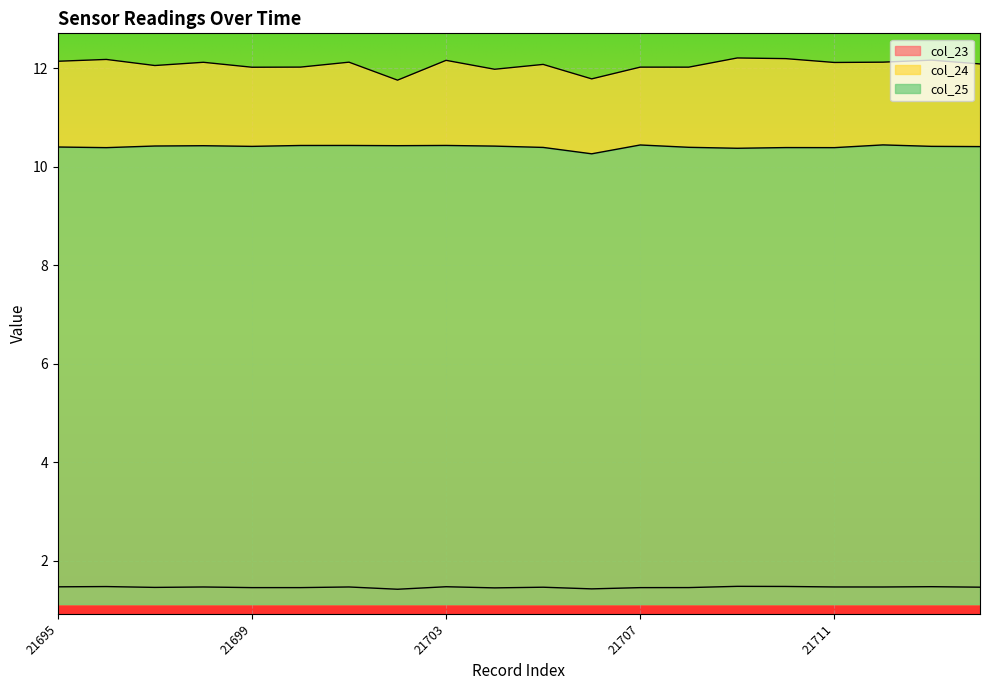

What is the minimum value shown in the chart?

1.4